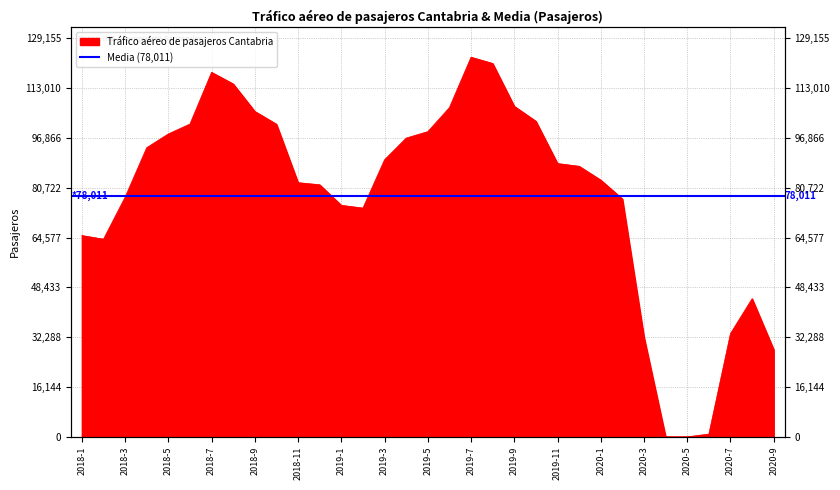

Reading left to right, what are all the values shown in this chart?

65228	64052	77644	93701	98149	101358	118100	114345	105440	101294	82363	81679	75022	74131	89789	96807	98895	106680	123005	120979	107101	102260	88558	87669	83192	77086	32350	18	16	915	33502	44782	28256